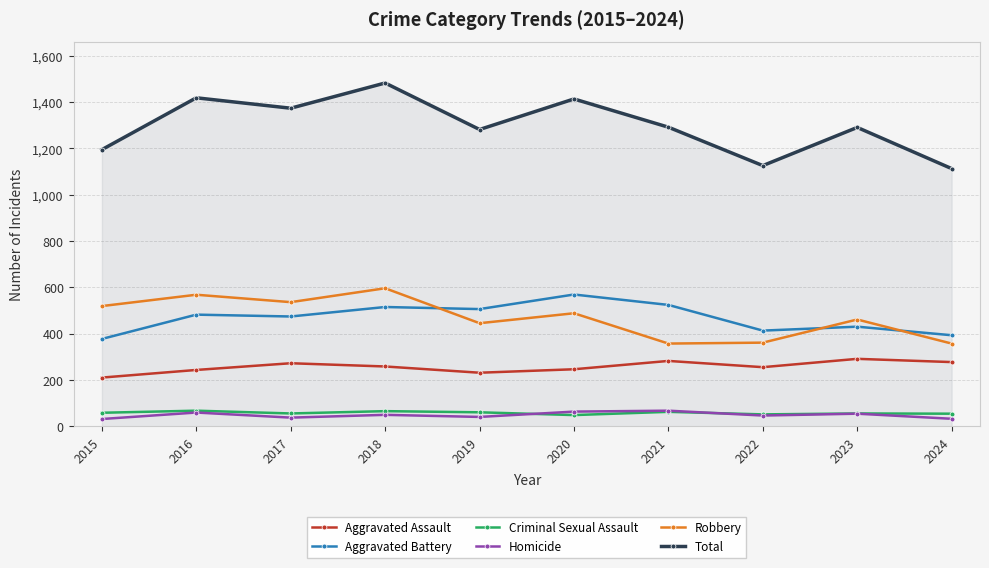

True or false: Homicide and Total intersect in this chart.

False